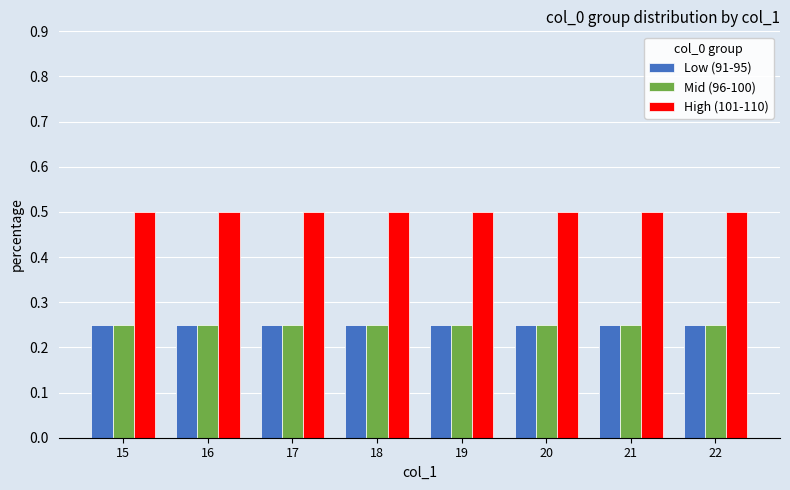

The Mid (96-100) series shows 0.1 at 15. True or false?

False